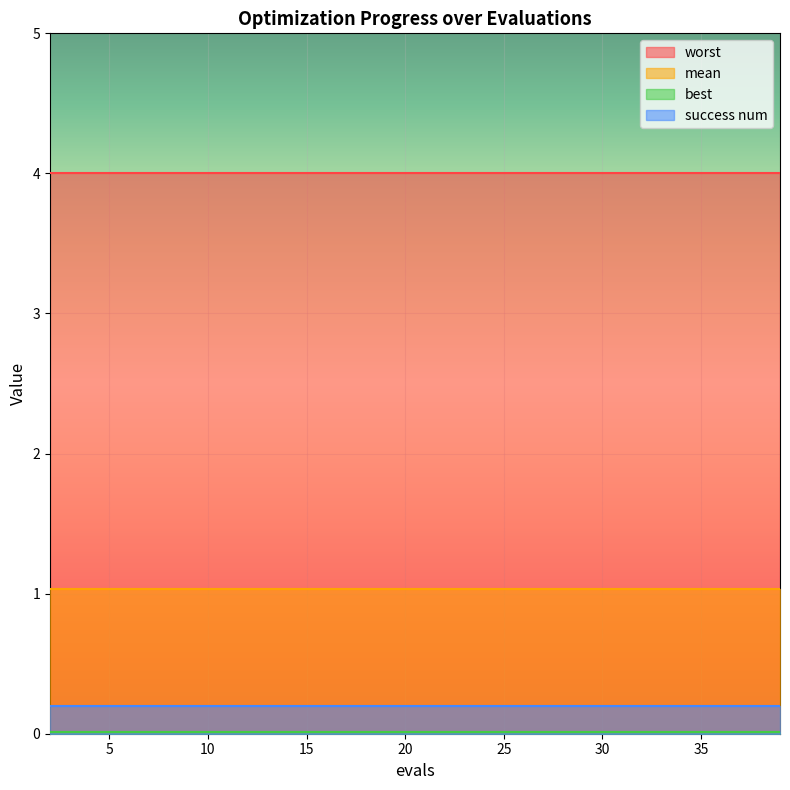

Between 16 and 18, which is larger?

16